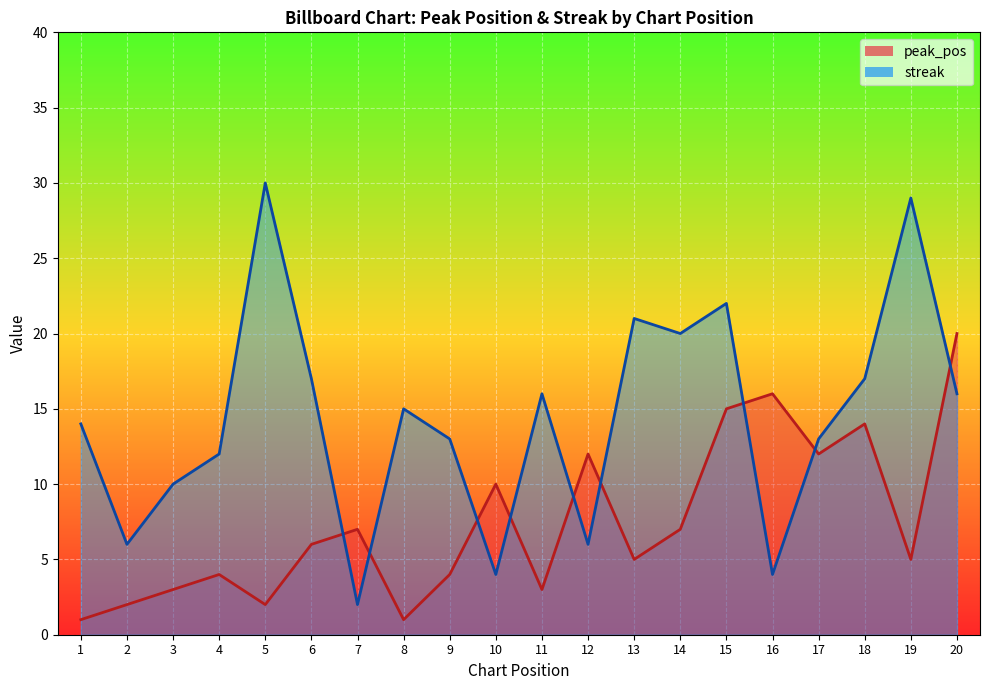

Is it true that streak equals 16 at 11?

True